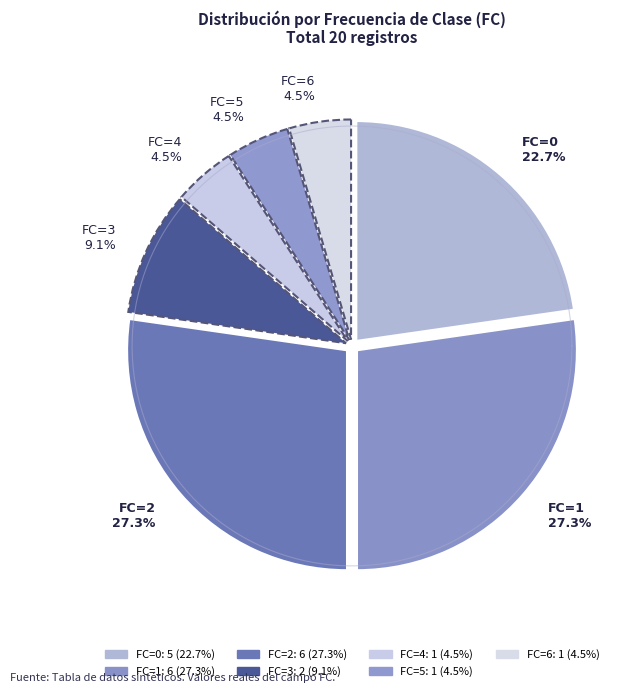

Is FC=1 the majority of the pie?

No